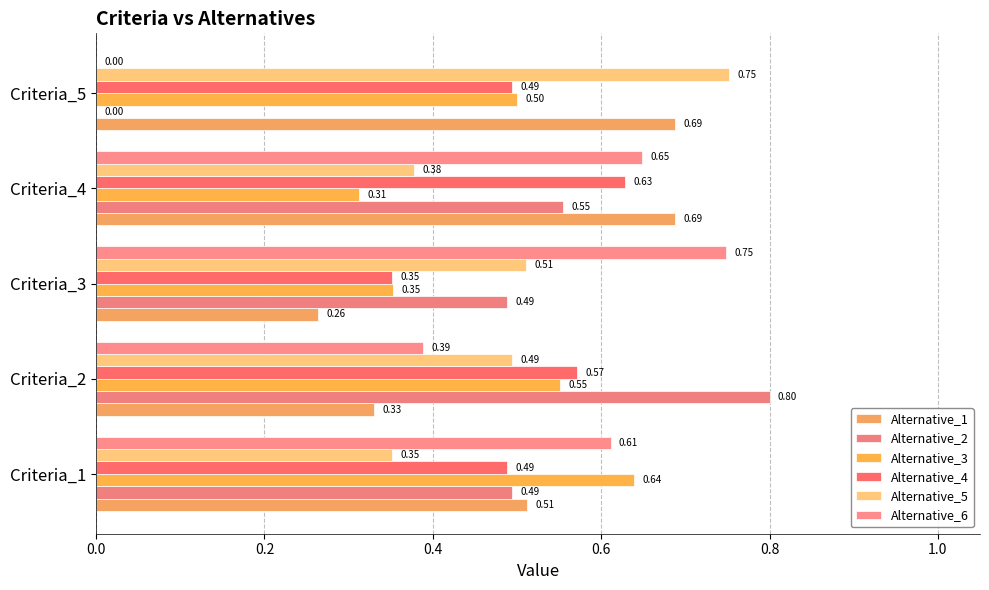

At which label is Alternative_1 closest to 0?

Criteria_3